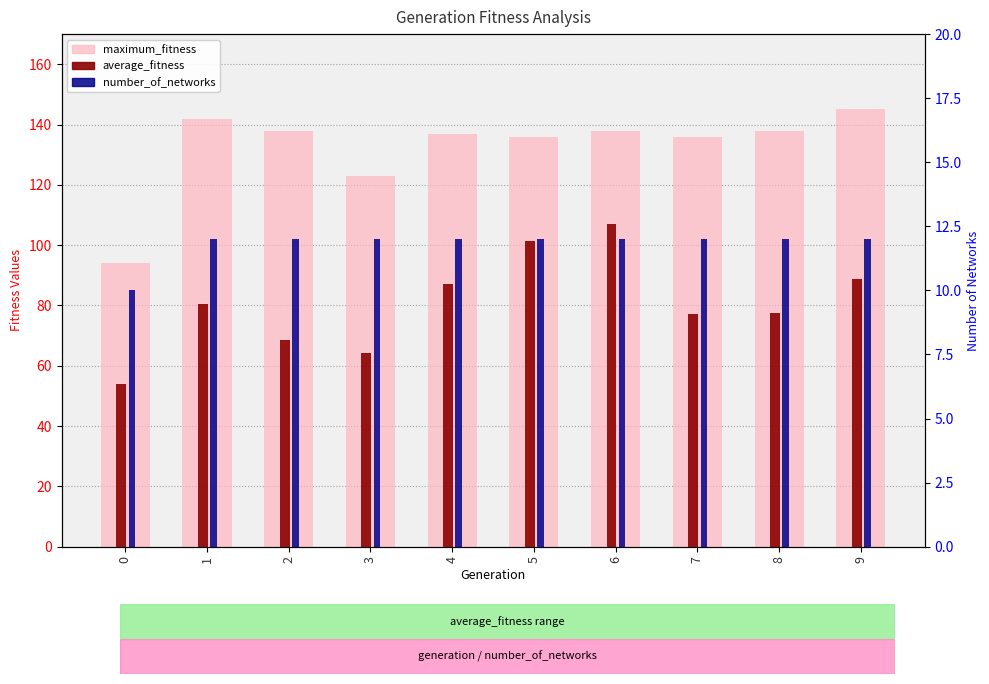

Is the value of number_of_networks at 4 greater than the value of maximum_fitness at 3?

No